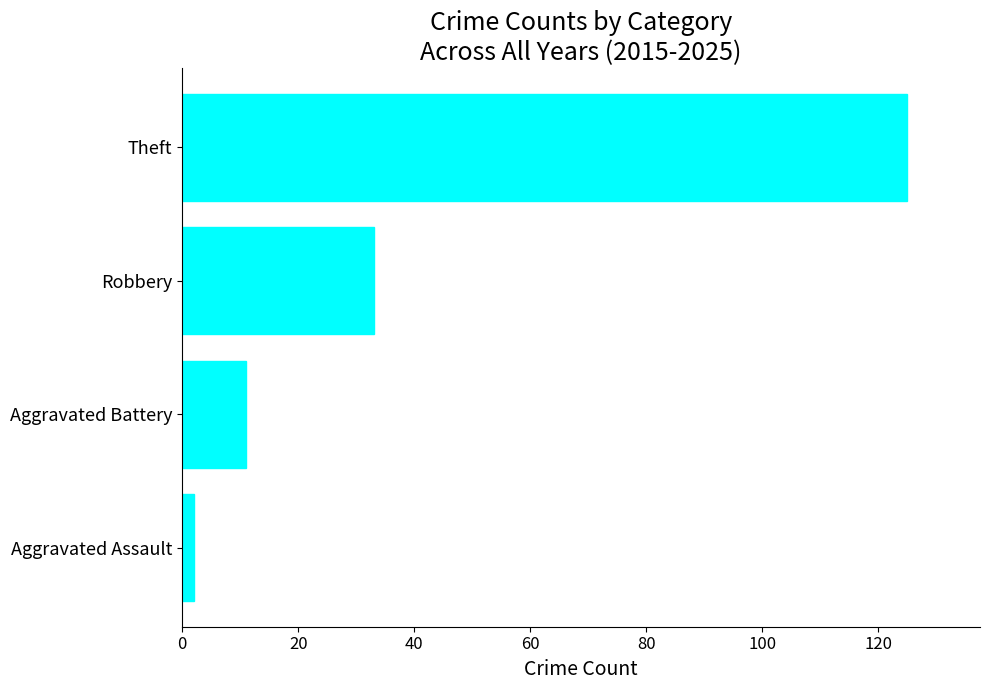

Which category has the highest value across all series?

Theft